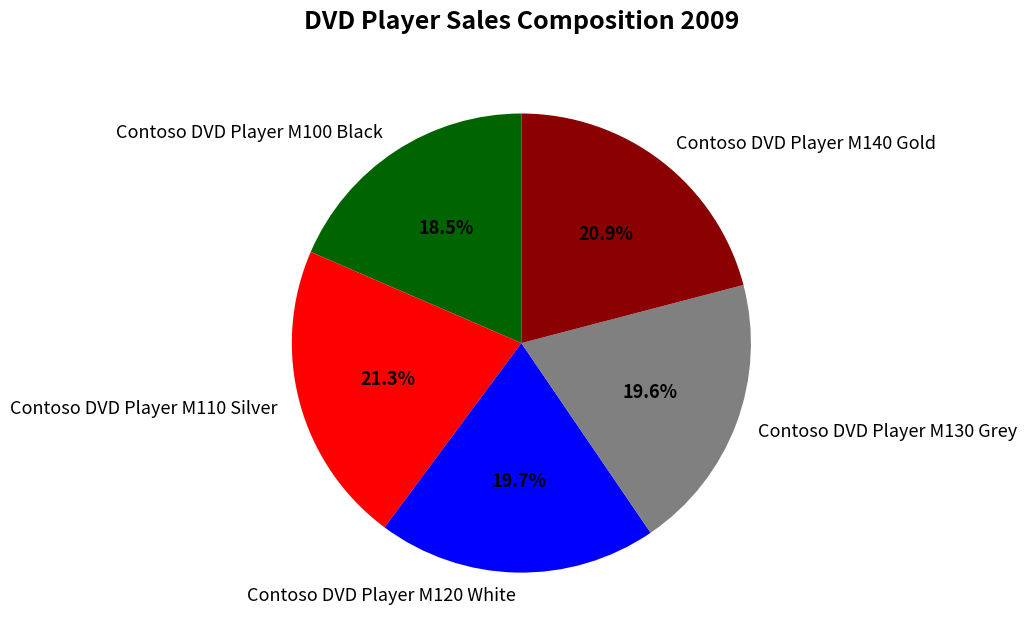

Which slice is the smallest?

Contoso DVD Player M100 Black